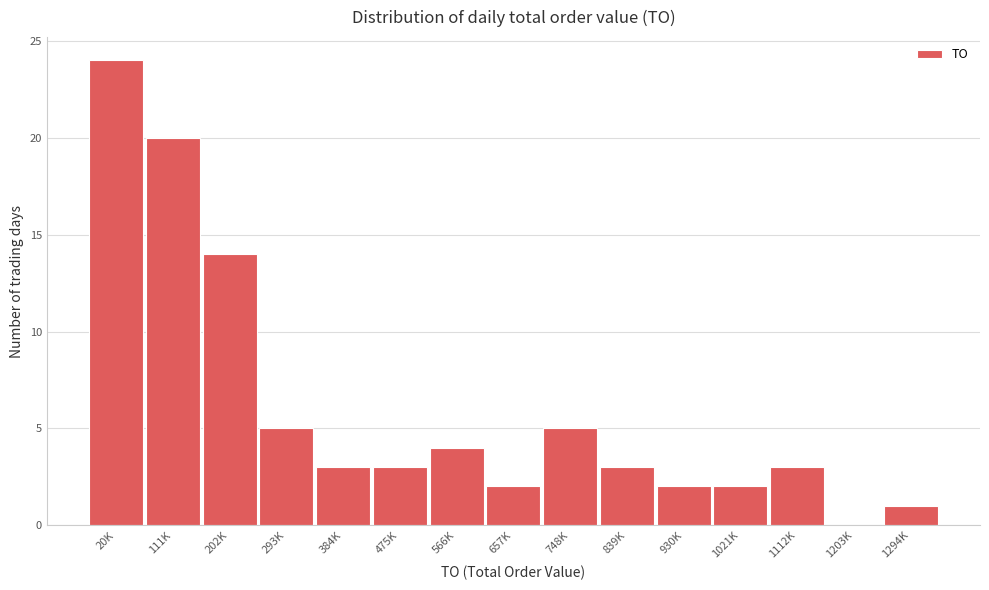

Reading left to right, list all the values displayed in this chart.

20K=24	111K=20	202K=14	293K=5	384K=3	475K=3	566K=4	657K=2	748K=5	839K=3	930K=2	1021K=2	1112K=3	1203K=0	1294K=1